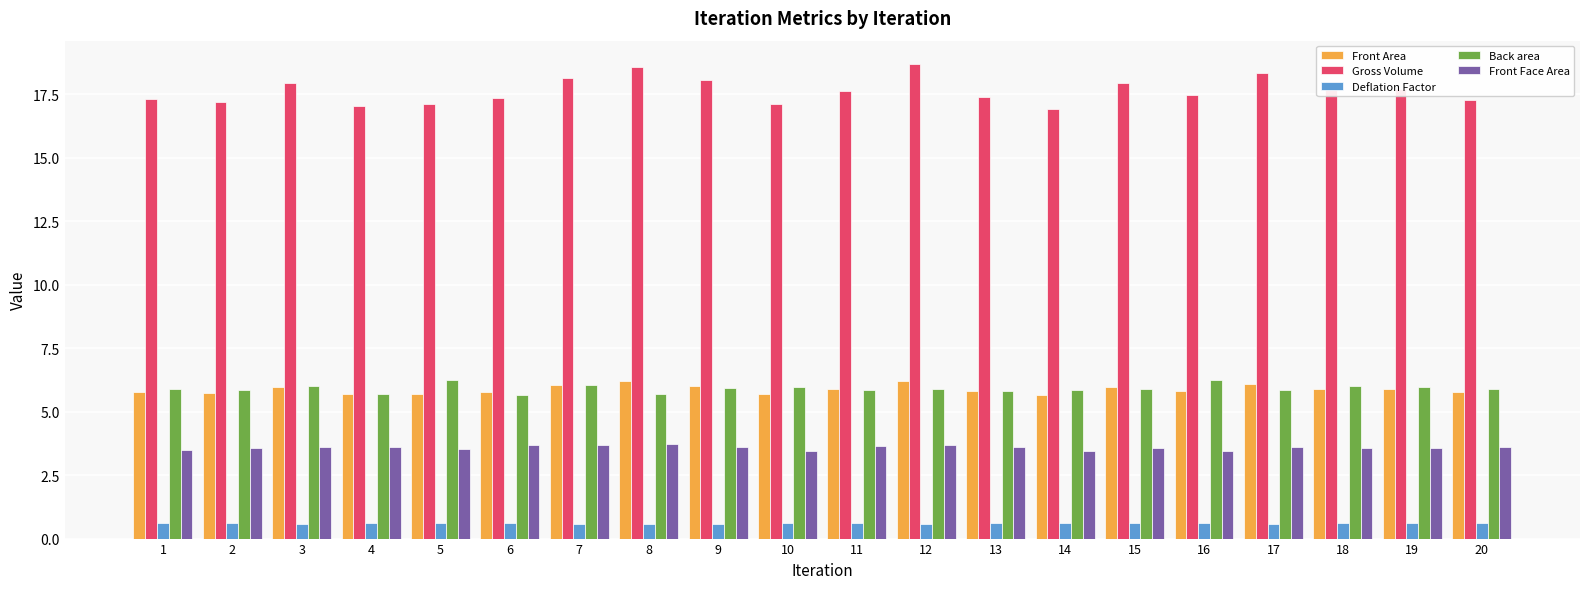

How many bars are there in total?

100